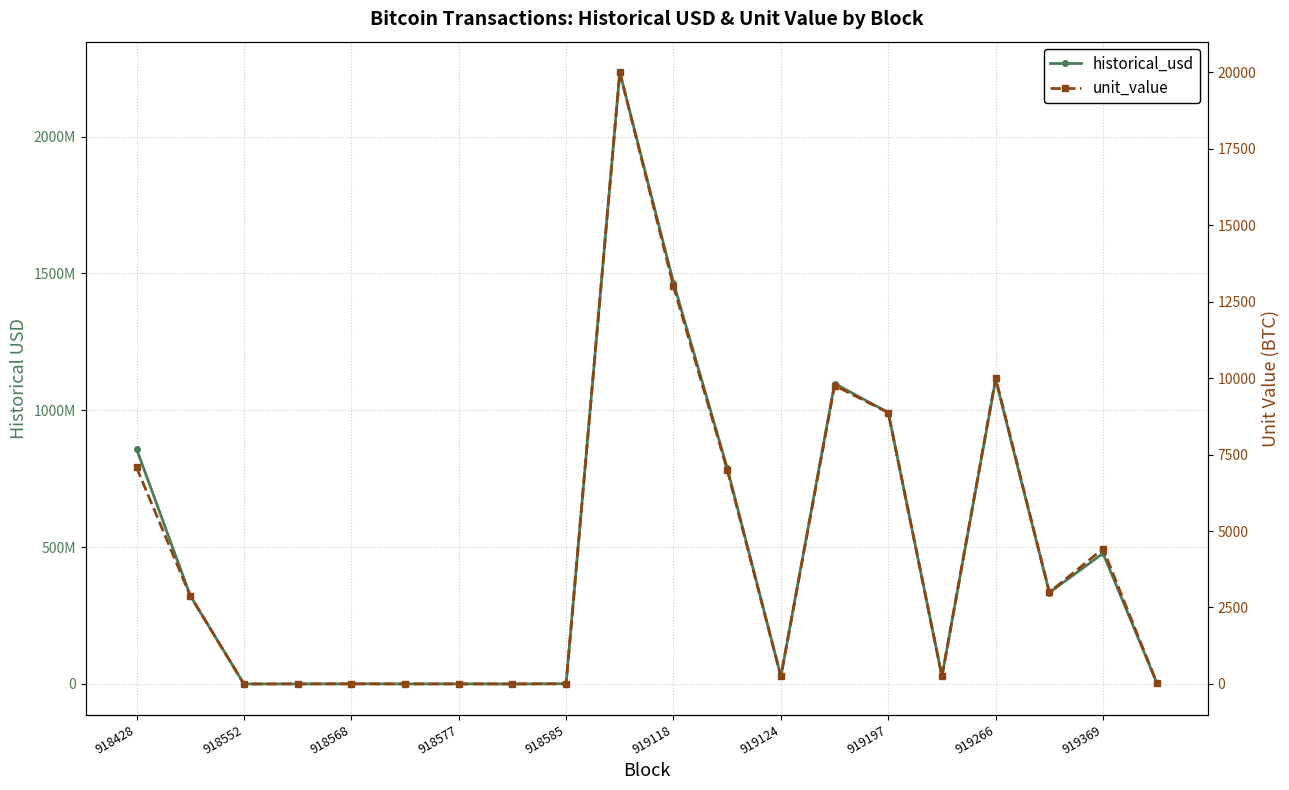

What is the average value of the historical_usd series?

487358567.1